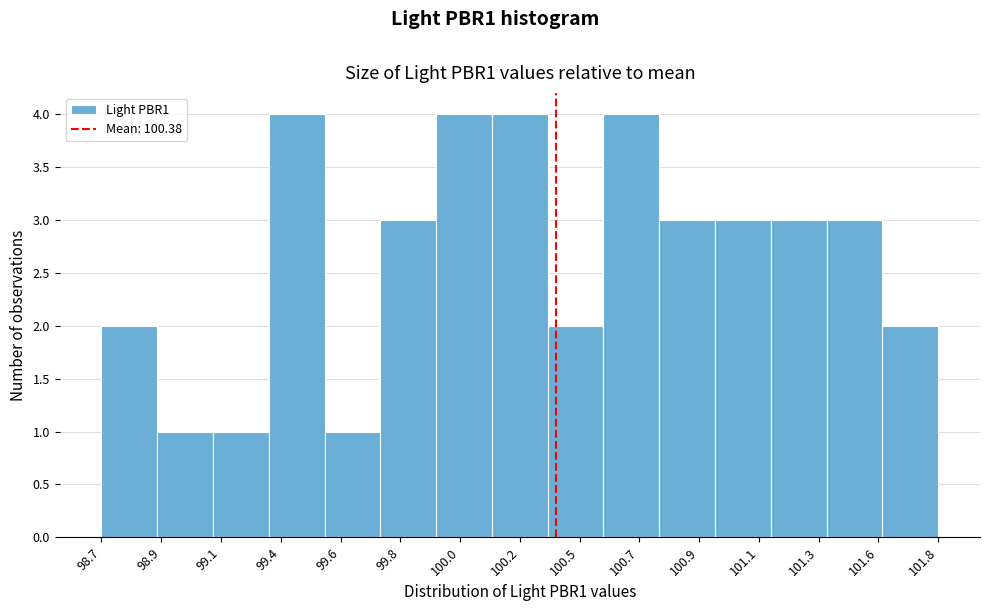

Reading left to right, extract all data points from this chart.

98.7=2	98.9=1	99.1=1	99.4=4	99.6=1	99.8=3	100.0=4	100.2=4	100.5=2	100.7=4	100.9=3	101.1=3	101.3=3	101.6=3	101.8=2